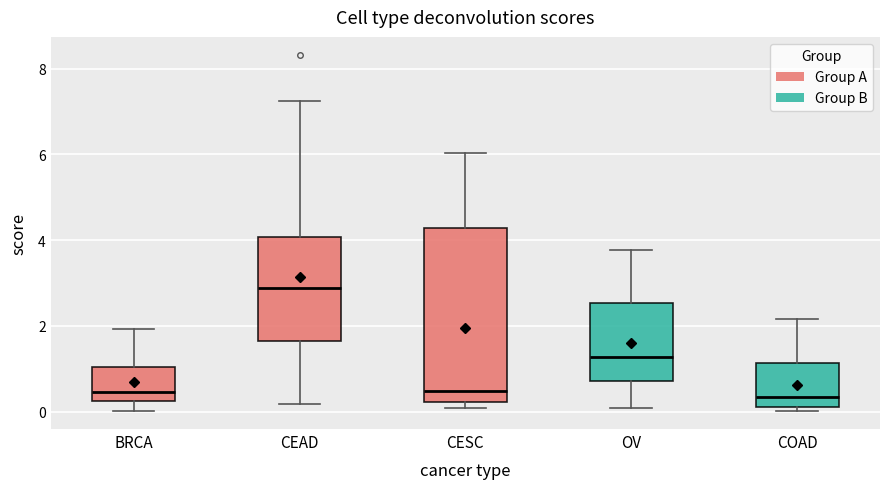

Reading left to right, read every box against the y-axis: the position of its median line, the range the box covers, and the ends of its whiskers. The values are not printed on the chart, so give them approximately, as read against the axis.

BRCA: median 0.4, box 0.2 to 1.0, whiskers 0.0 to 2.0
CEAD: median 2.8, box 1.6 to 4.0, whiskers 0.2 to 7.2
CESC: median 0.4, box 0.2 to 4.2, whiskers 0.0 to 6.0
OV: median 1.2, box 0.8 to 2.6, whiskers 0.0 to 3.8
COAD: median 0.4, box 0.2 to 1.2, whiskers 0.0 to 2.2